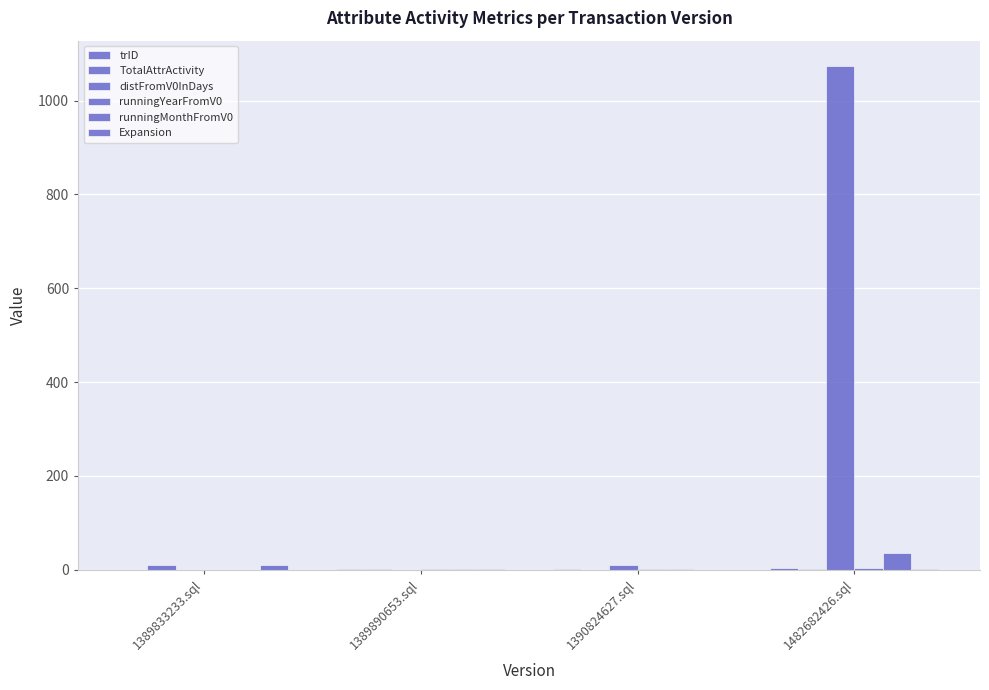

Count the number of data series in this chart.

6